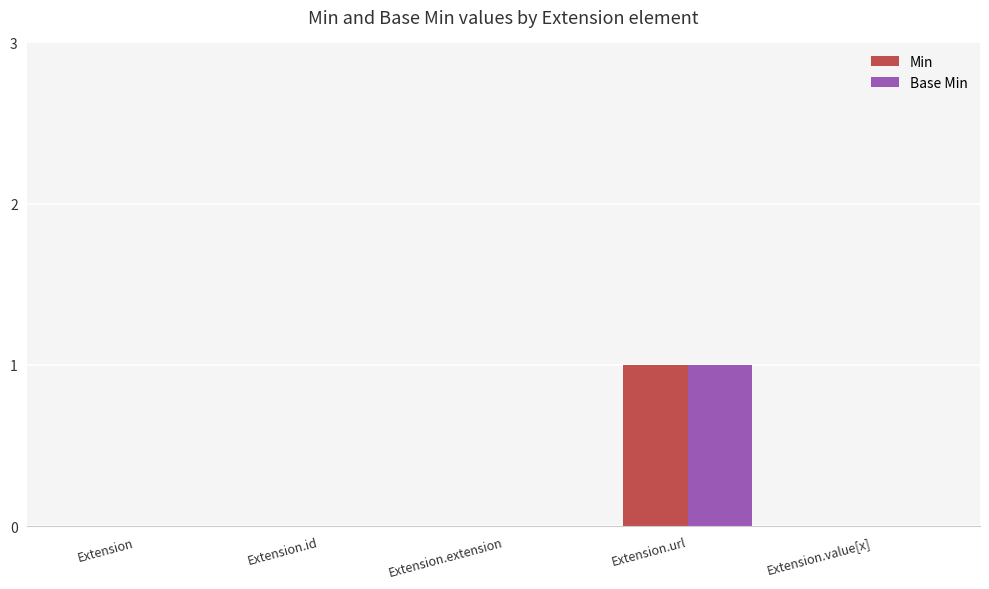

How many groups of bars are there?

5